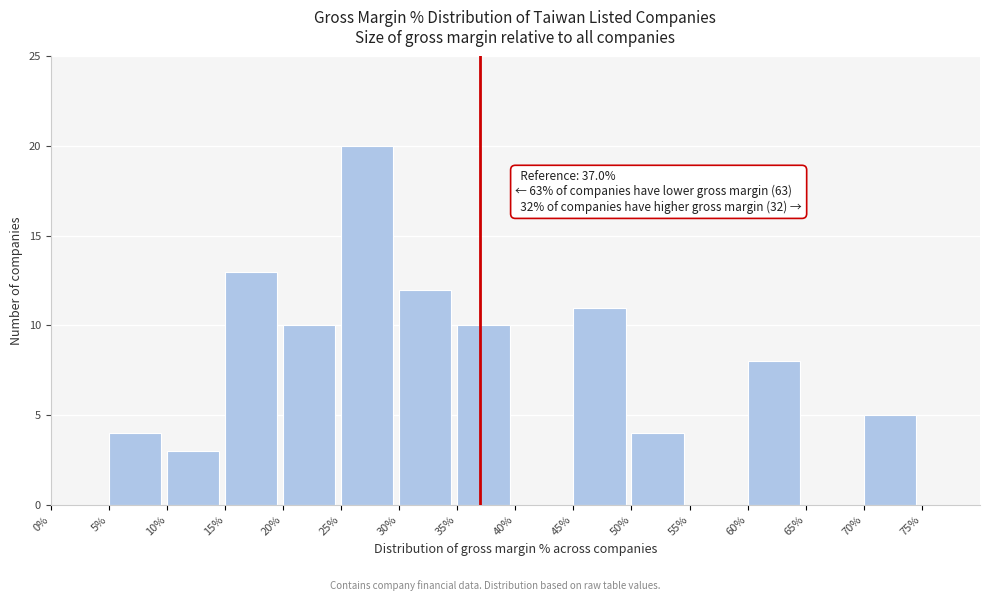

Over which range of the x-axis is the bar tallest?

25 to 30